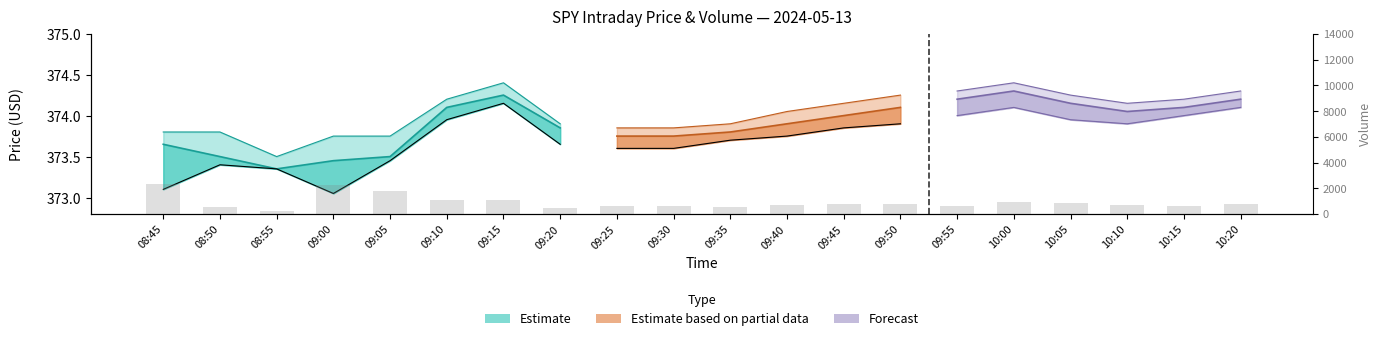

What is the sum of all values?

18301